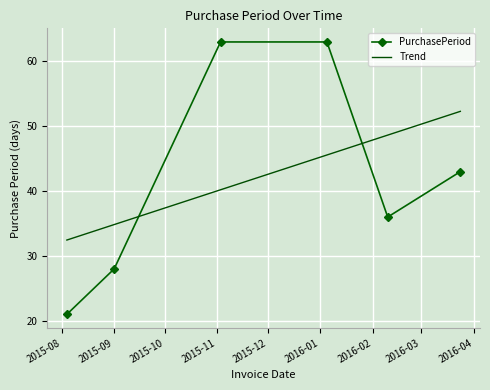

True or false: the data shows 36 at 2016-02-10.

True